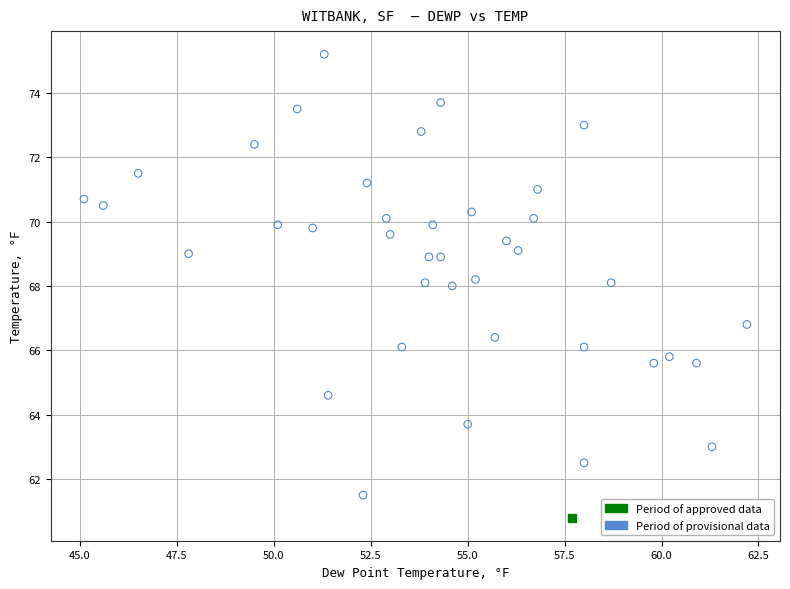

What are all the series names shown in the legend?

Period of approved data, Period of provisional data